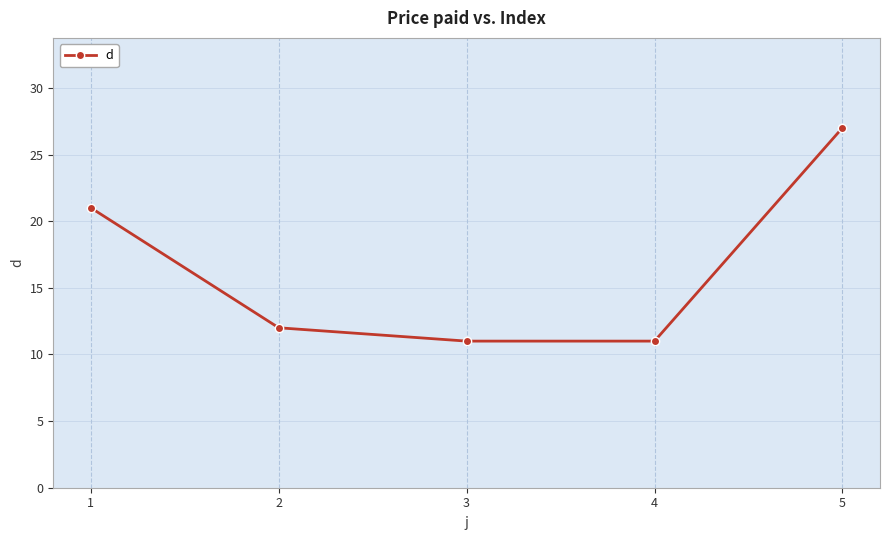

True or false: the data shows 12 at 2.

True